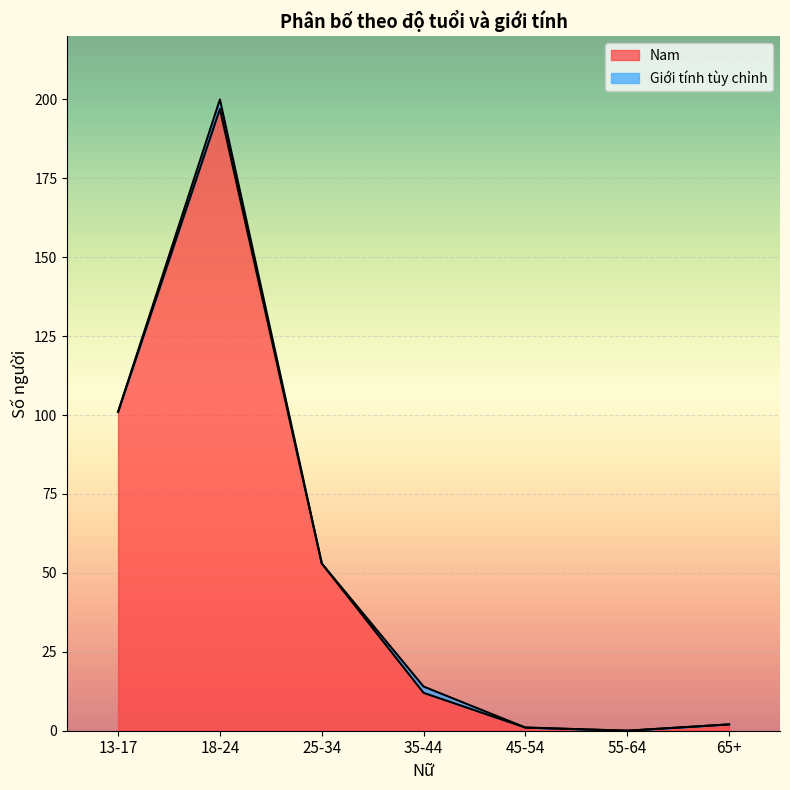

Between 35-44 and 45-54, which is larger?

35-44